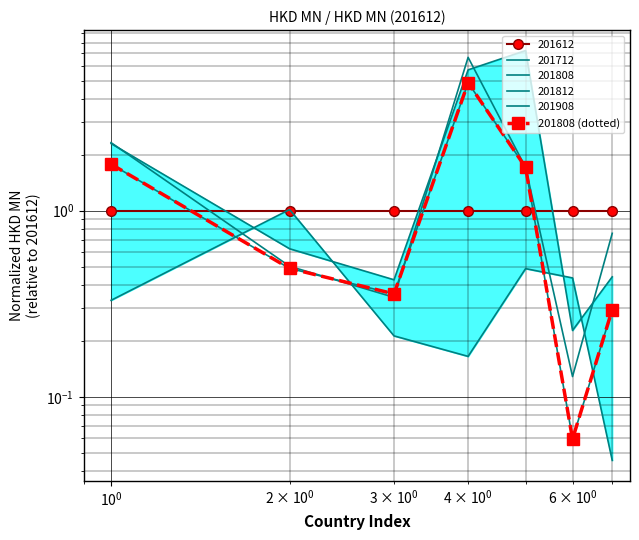

How many points are higher than both their immediate neighbors (excluding endpoints)?

1